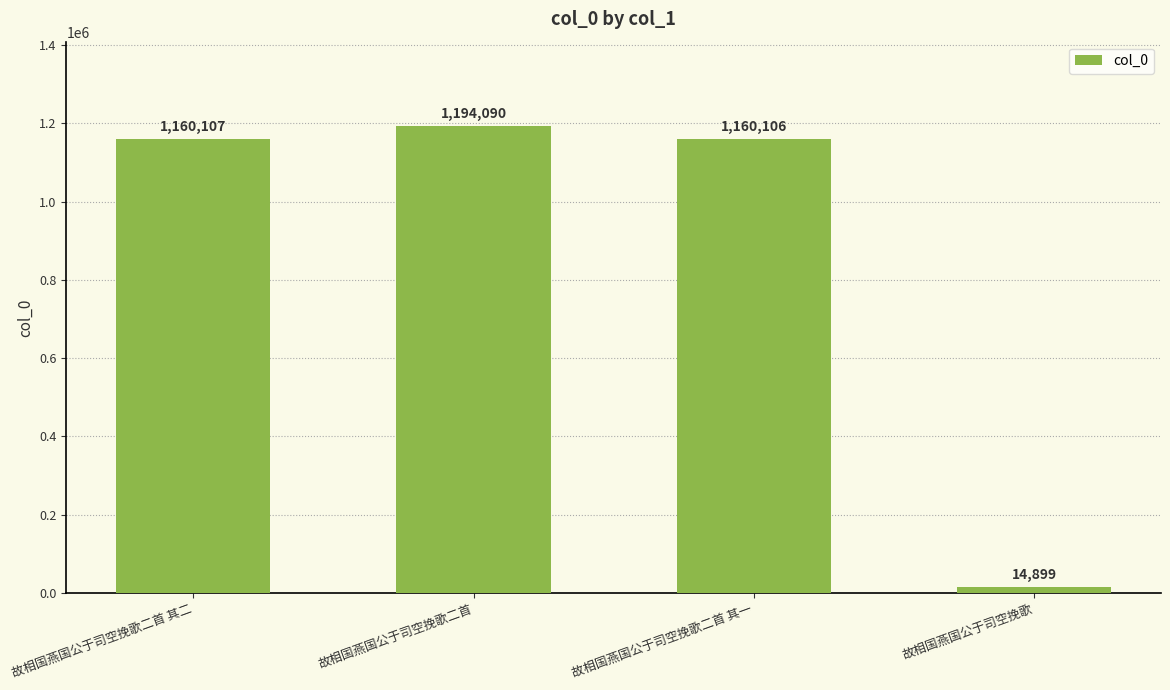

What is the minimum value shown in the chart?

14899